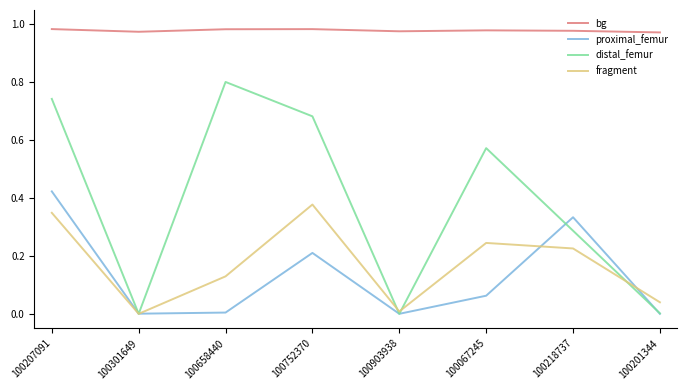

In proximal_femur, how many points are higher than both neighbors (excluding endpoints)?

2